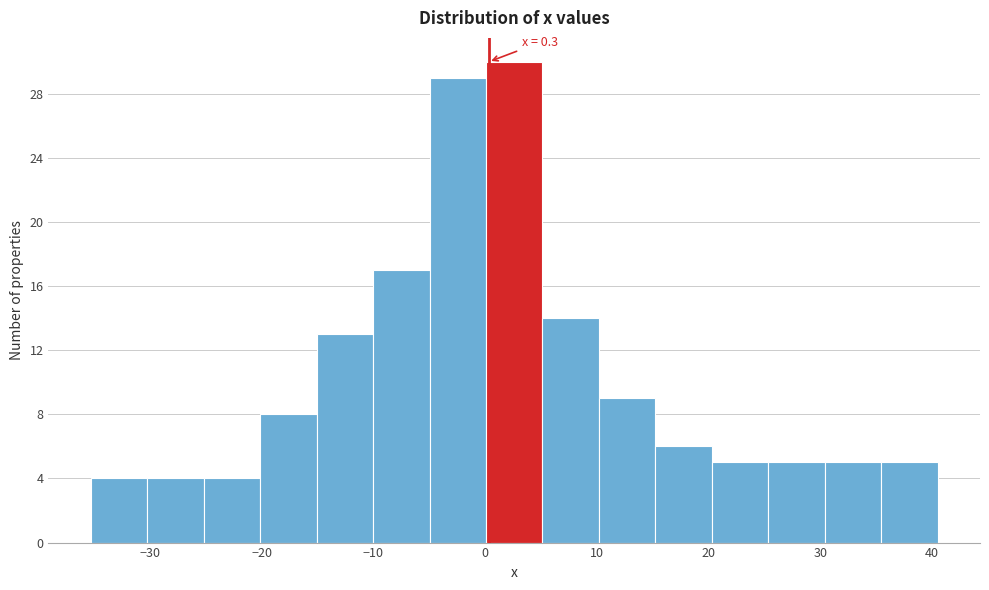

Which range on the x-axis has the tallest bar?

0 to 5